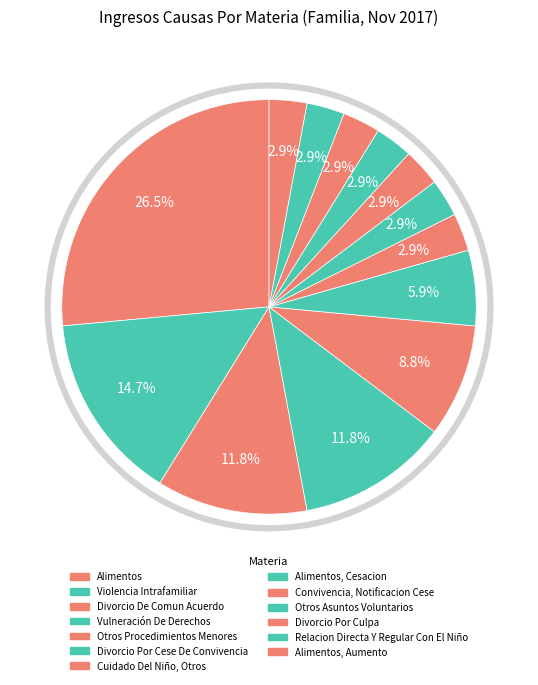

How many slices are in this pie chart?

13